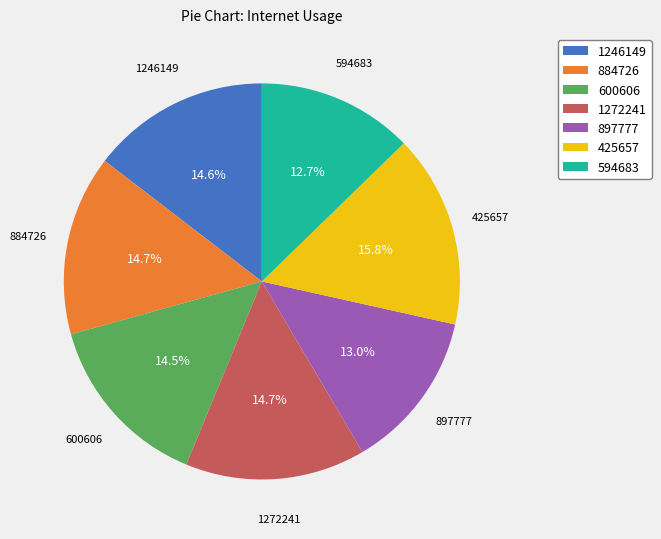

How many slices are in this pie chart?

7